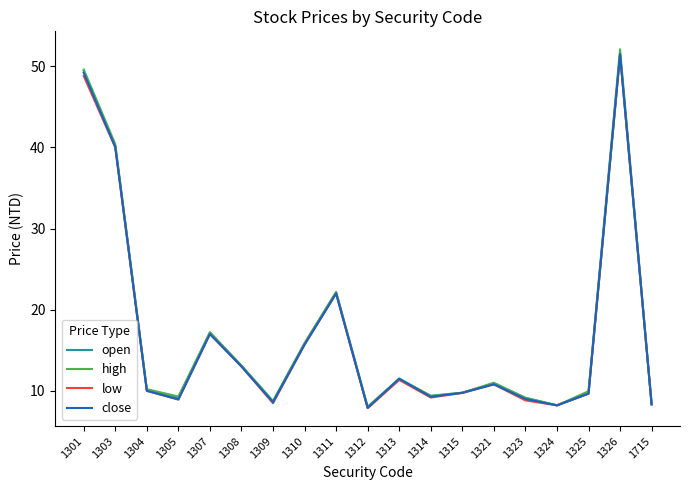

At which label is open closest to 29?

1311